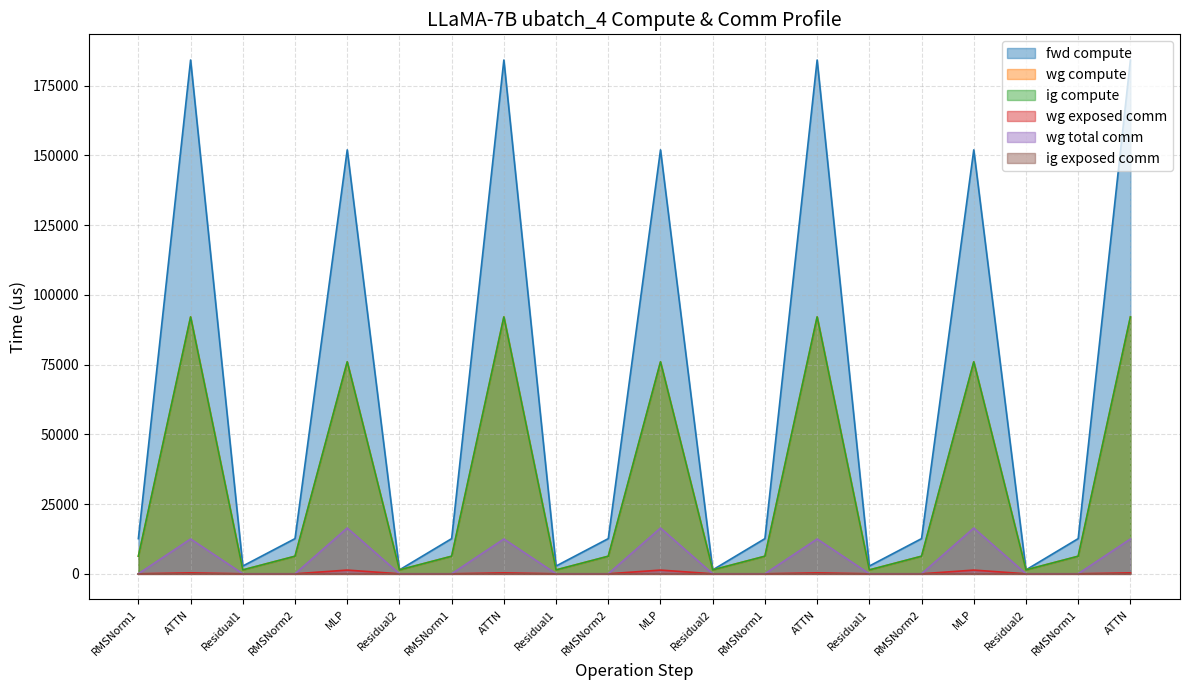

What is the value of the ig compute point at the 6th from the left?

1388.5